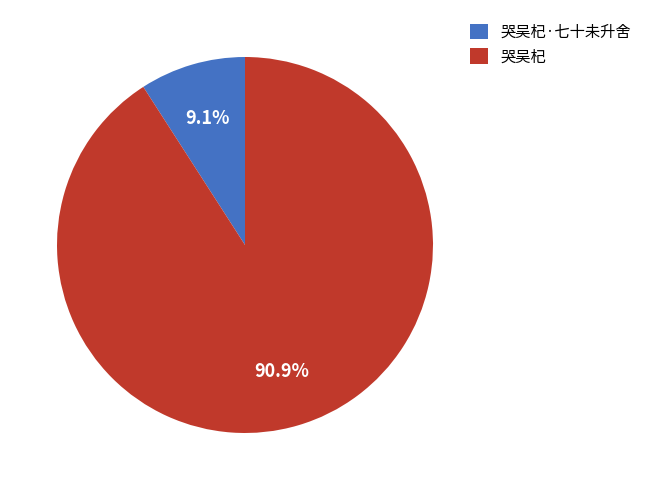

Rank the categories by value from lowest to highest.

哭吴杞·七十未升舍, 哭吴杞